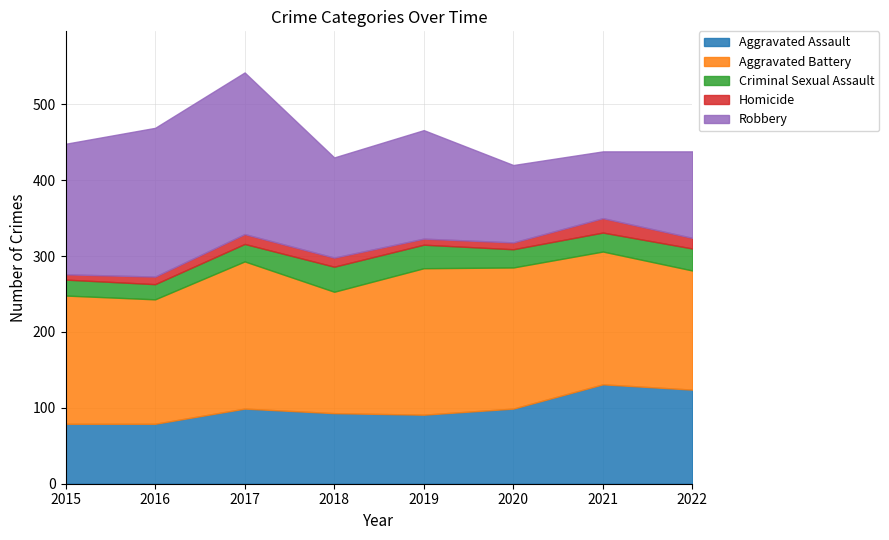

True or false: Aggravated Assault has more than 2 points higher than both neighbors.

False